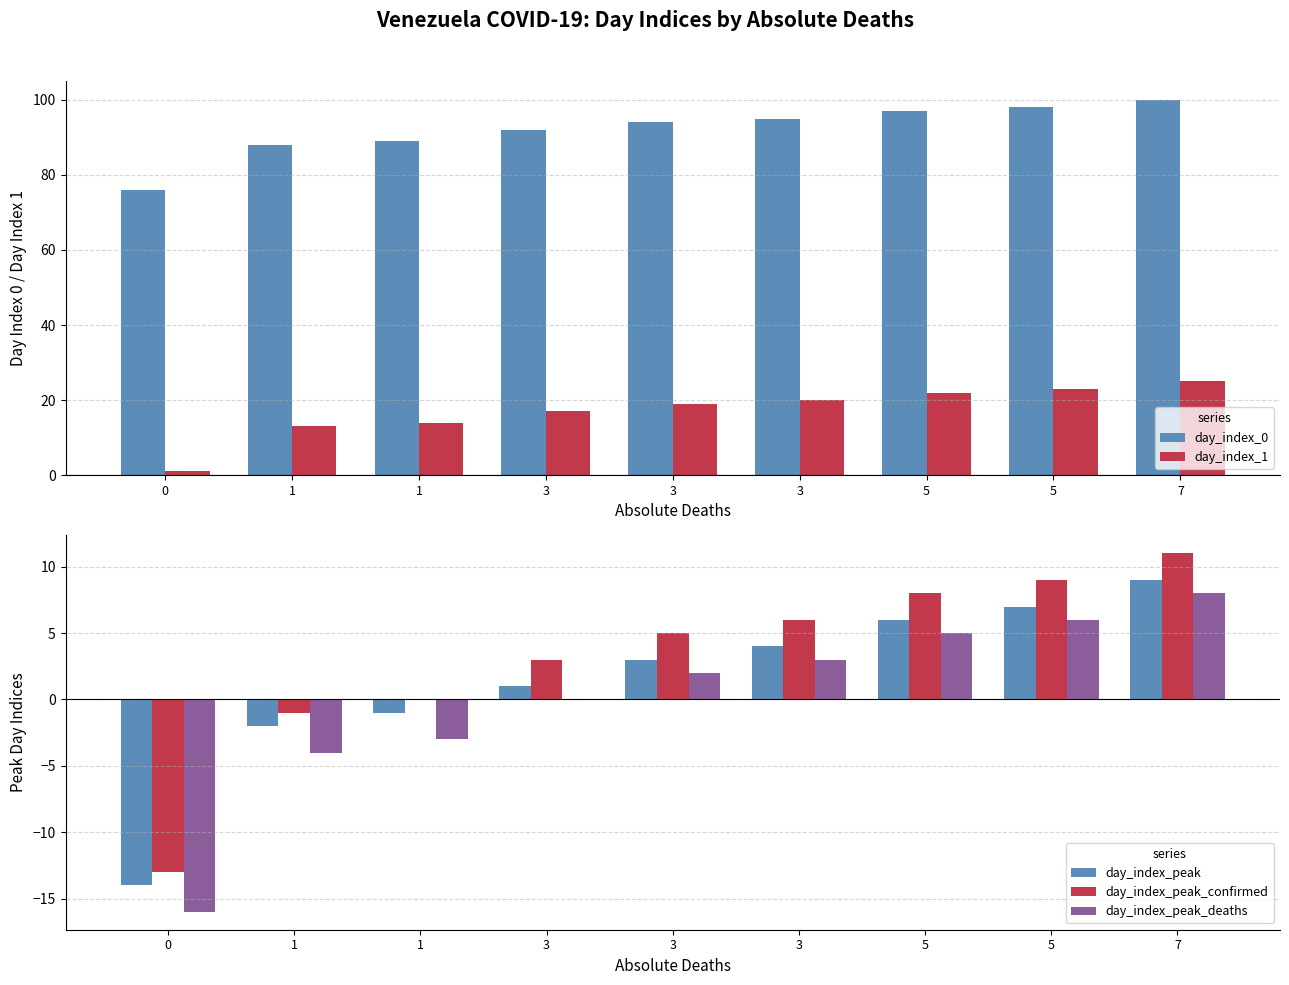

Which has a higher value, 0 or 3?

3